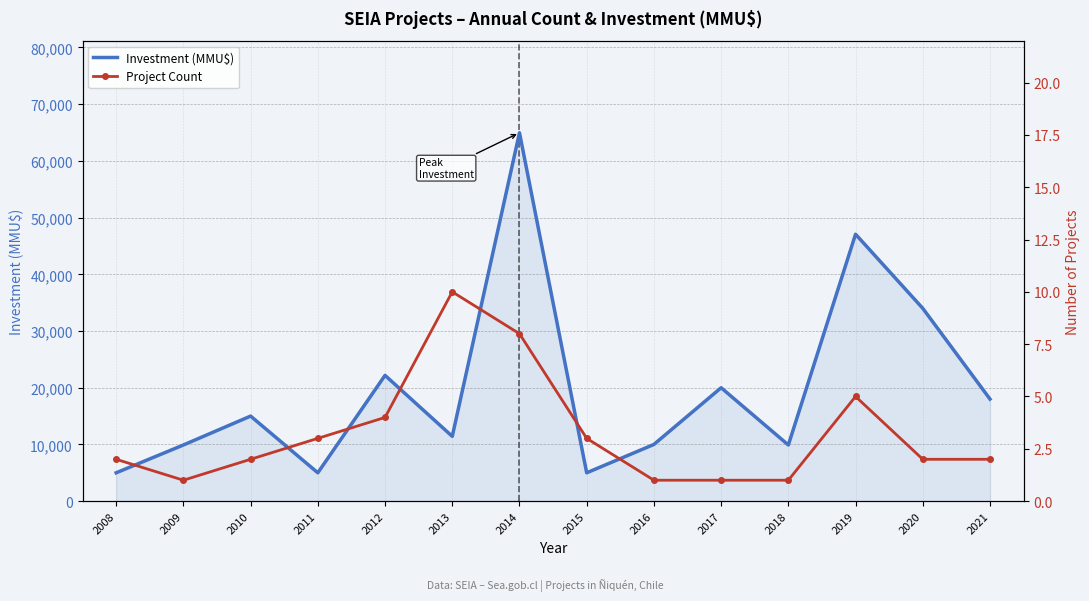

At 2014, list the series in order from smallest to largest.

Project Count, Investment (MMU$)